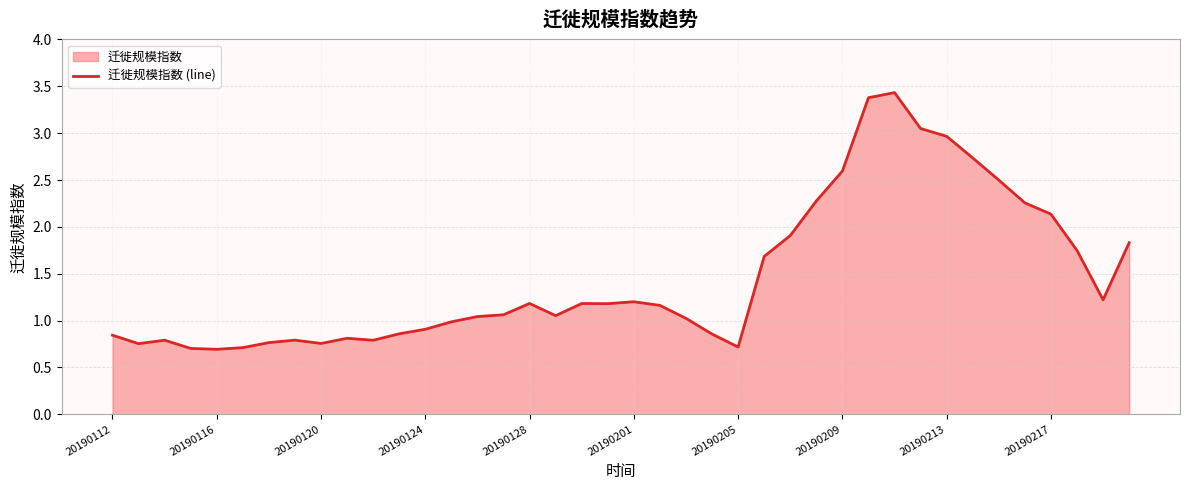

How many lines are shown in the chart?

1